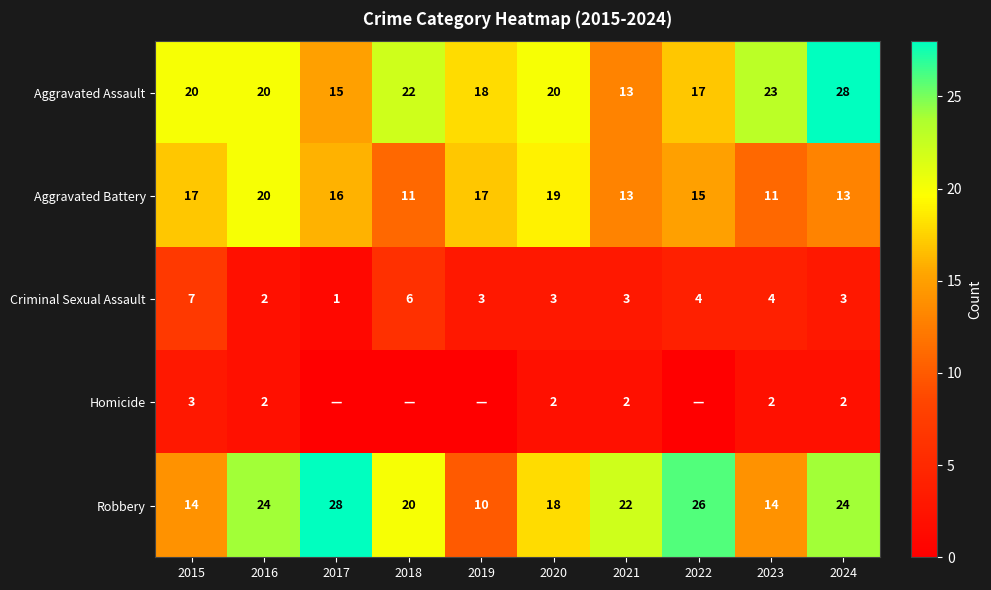

What is the highest value of the Robbery series?

28